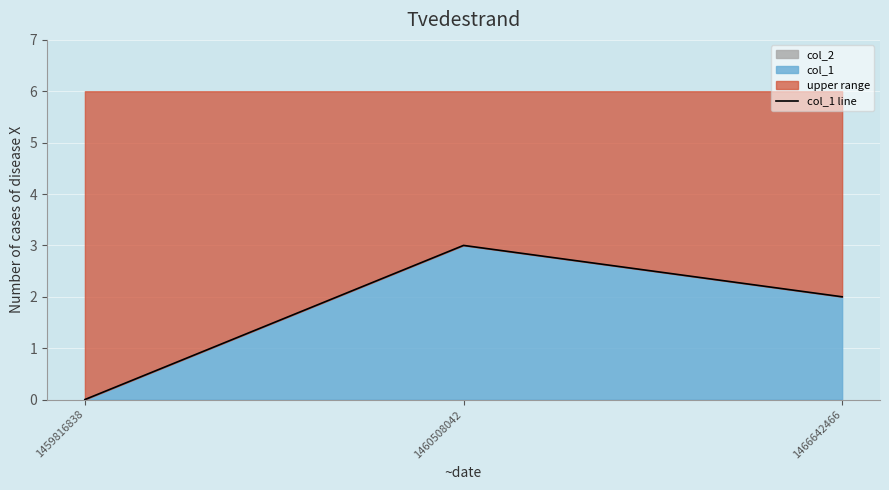

Read the value at 1460508042.

3